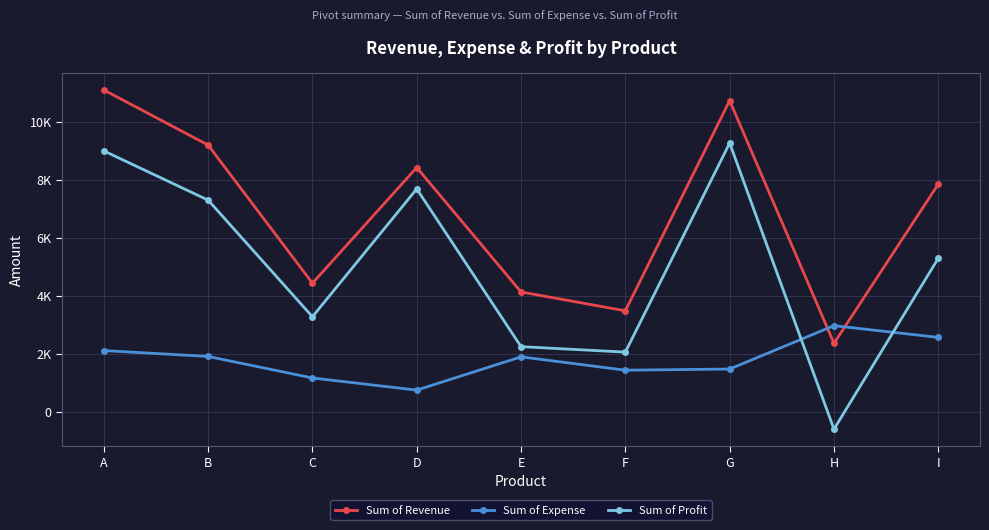

What is the value of the Sum of Profit point at the 6th from the left?

2049